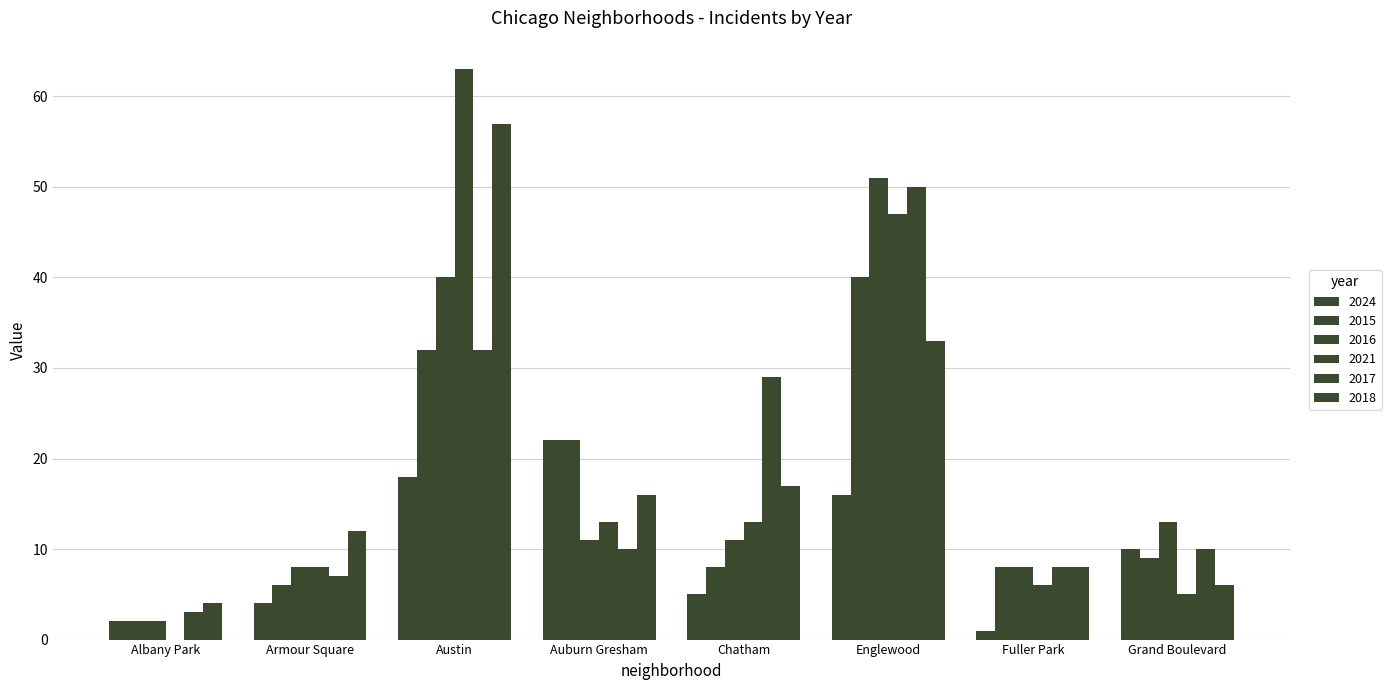

Count the number of data series in this chart.

6